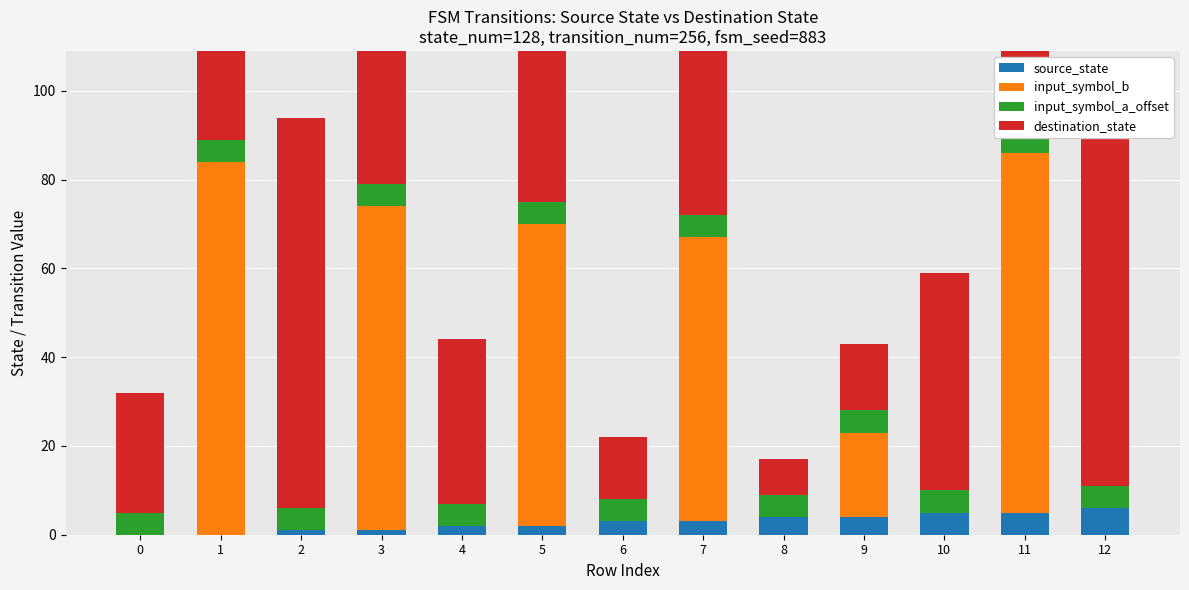

What is the difference between the maximum and minimum values in the source_state series?

6